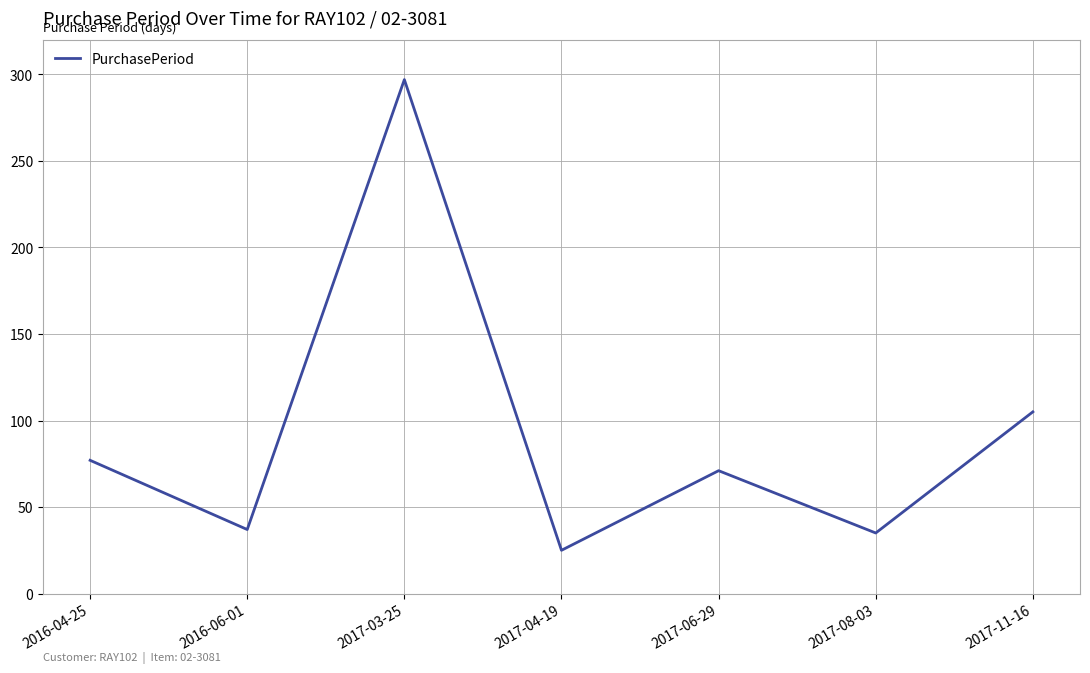

How many lines are shown in the chart?

1